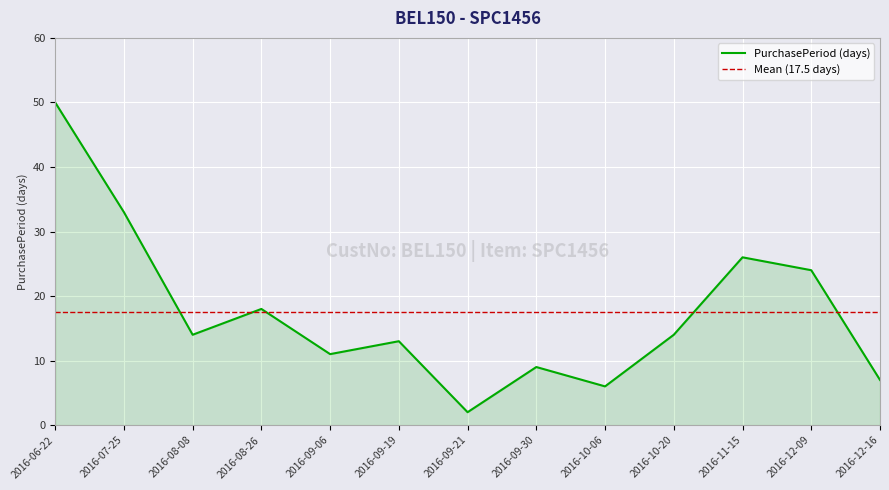

Does the chart display data point markers on the line(s)?

No